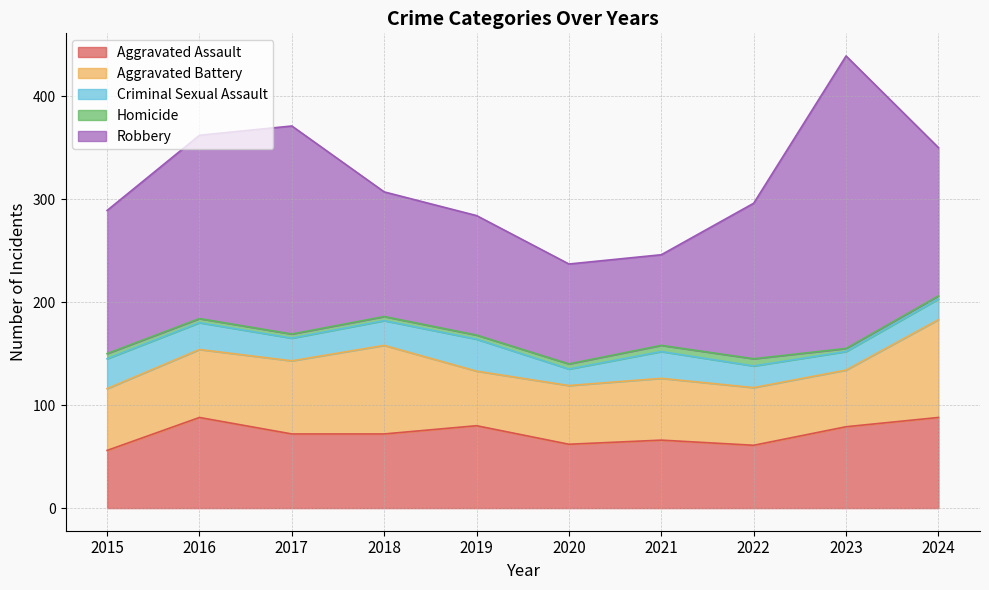

What value does the Criminal Sexual Assault series have at 2020, to the nearest 10?

20